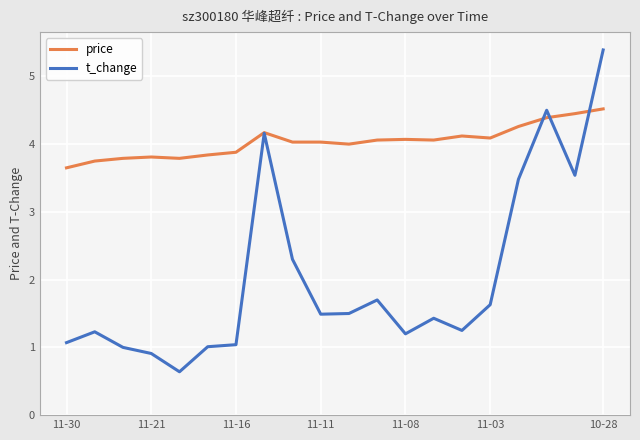

List the series in order of their peak value, highest first.

t_change, price